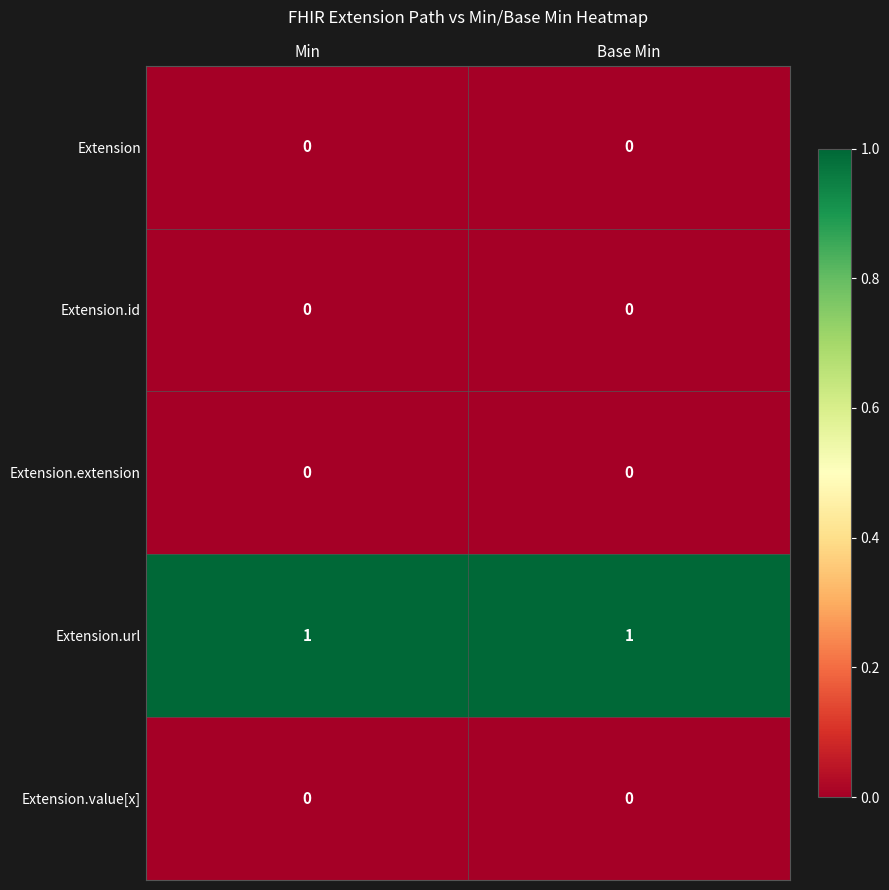

The Extension.id series shows 0 at Min. True or false?

True